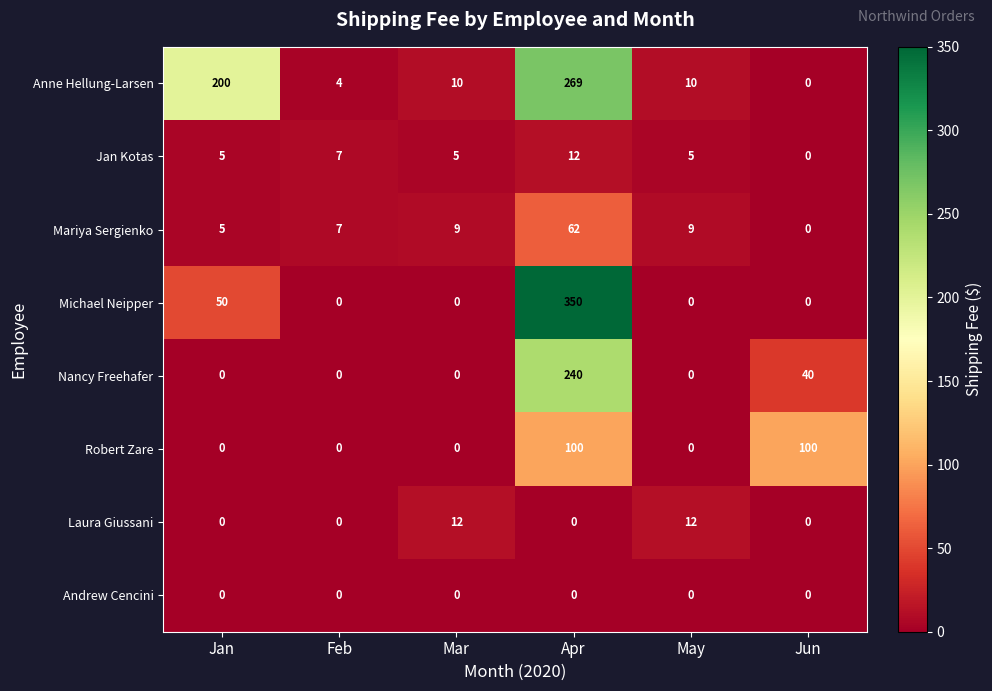

What is the sum of all Anne Hellung-Larsen values?

493